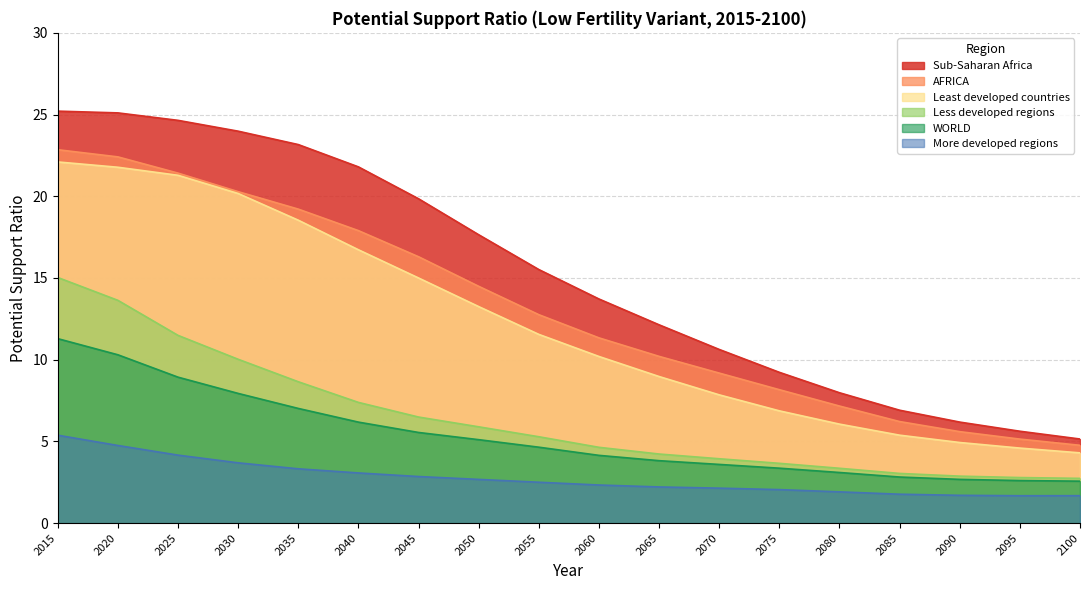

At which label is Less developed regions closest to 8?

2040